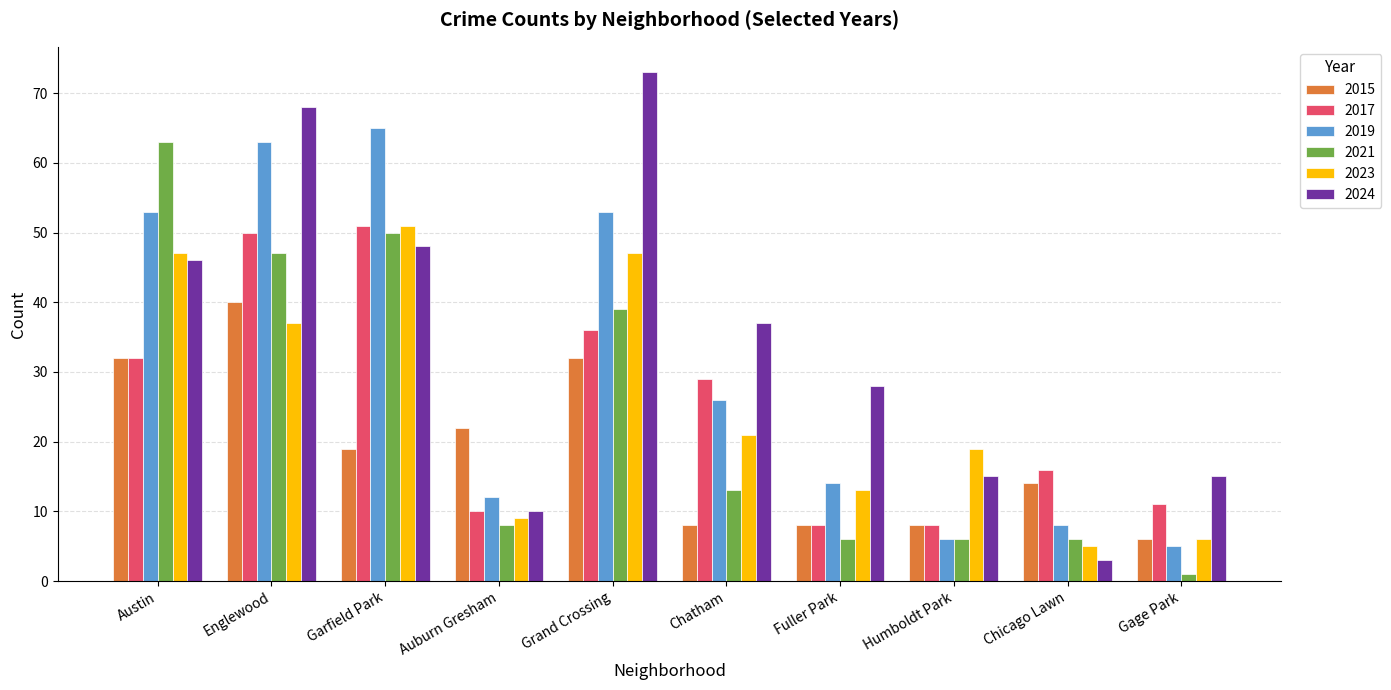

At which label is 2015 closest to 23?

Auburn Gresham